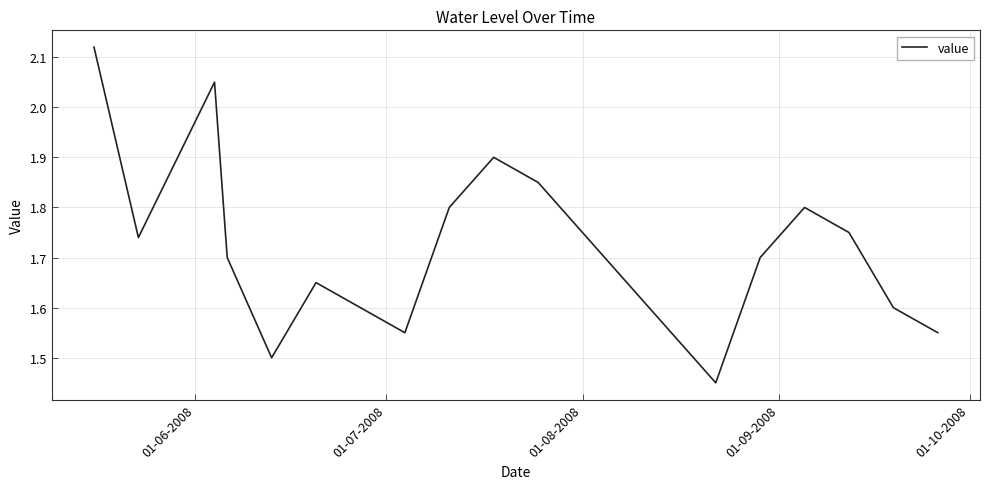

What is the difference between the maximum and minimum values?

0.7